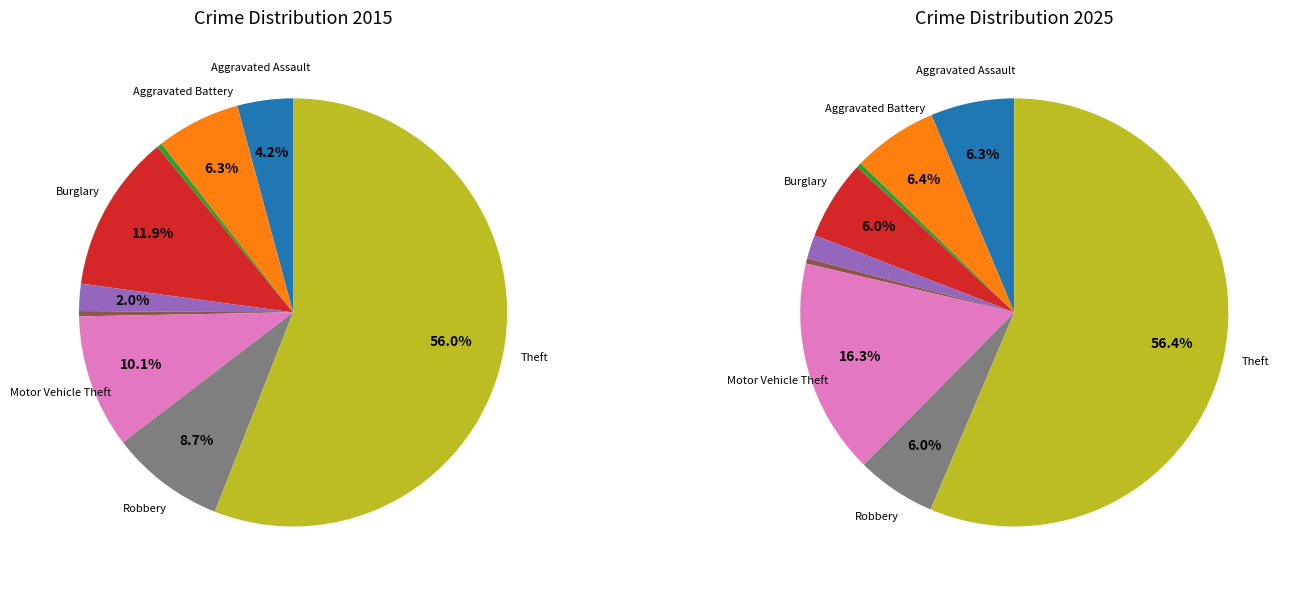

To the nearest percent, what is the difference between the values_2015 and 2 slice percentages?

6%